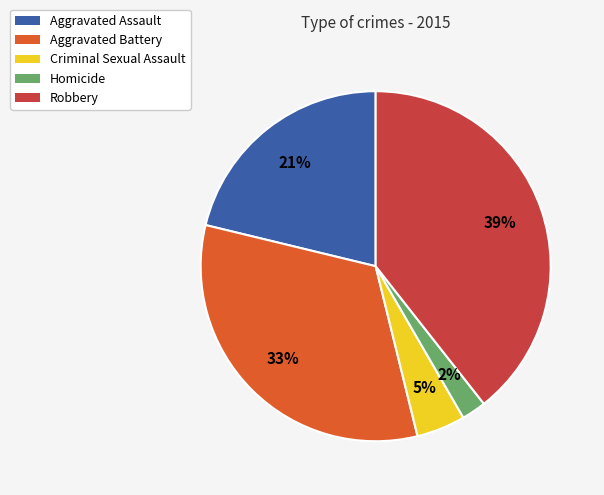

Count the number of slices in the pie.

5